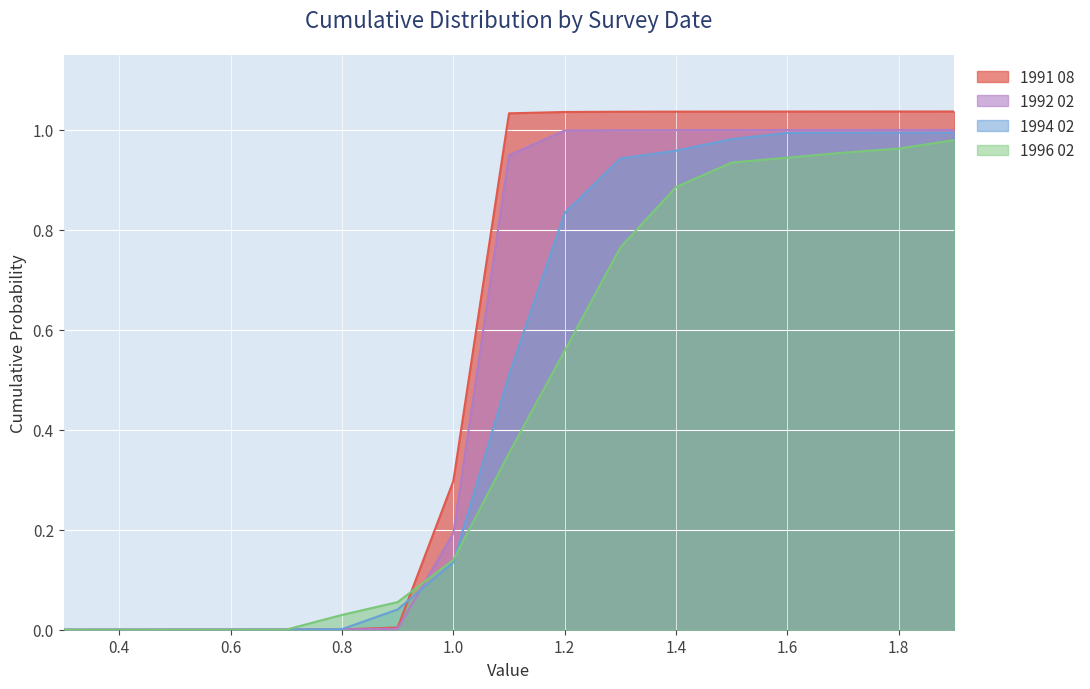

Which series has the largest range (max minus min)?

1991 08